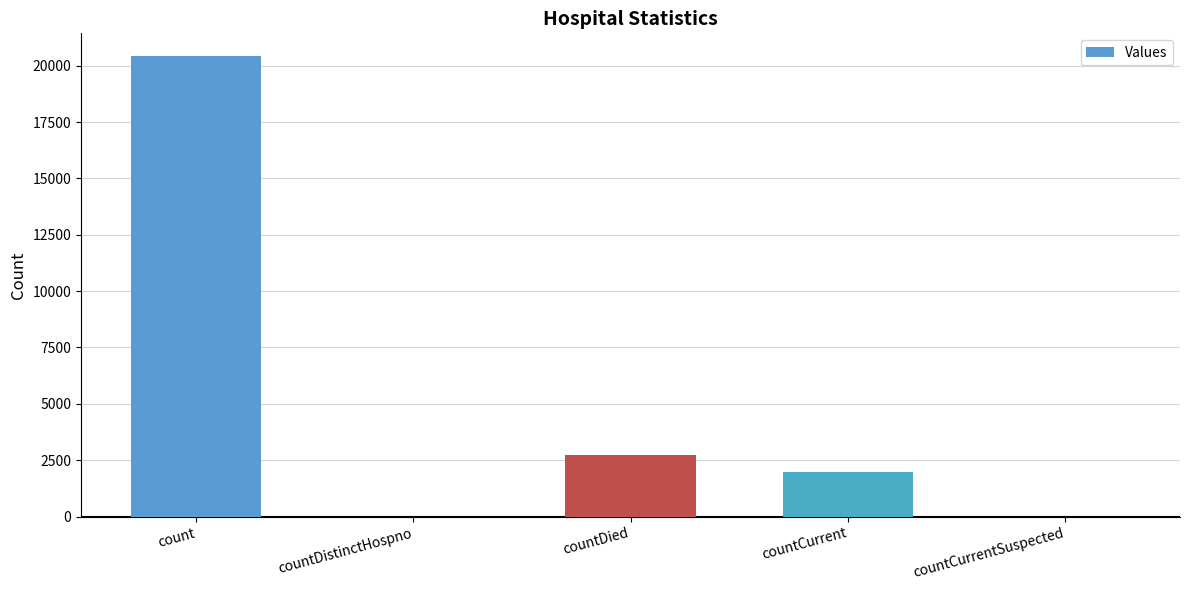

Where is the data nearest to the value 10206?

countDied